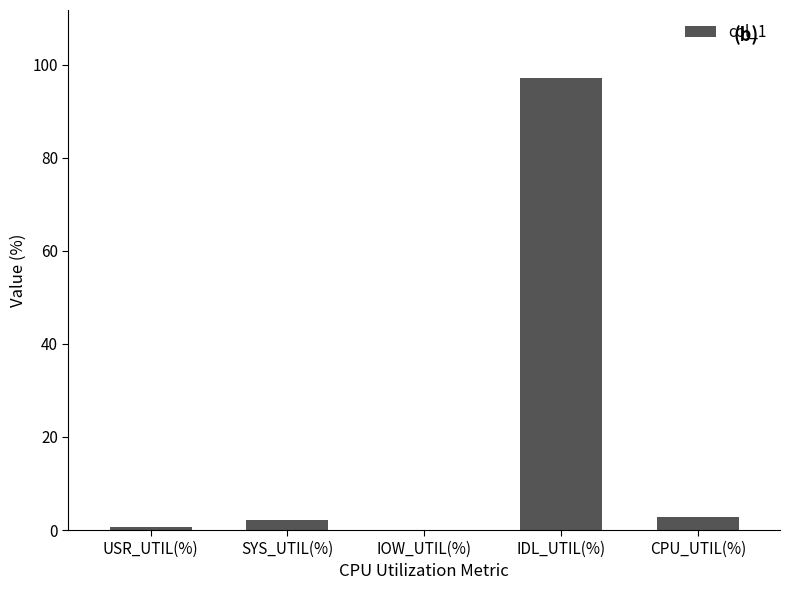

Which category has the highest value across all series?

IDL_UTIL(%)